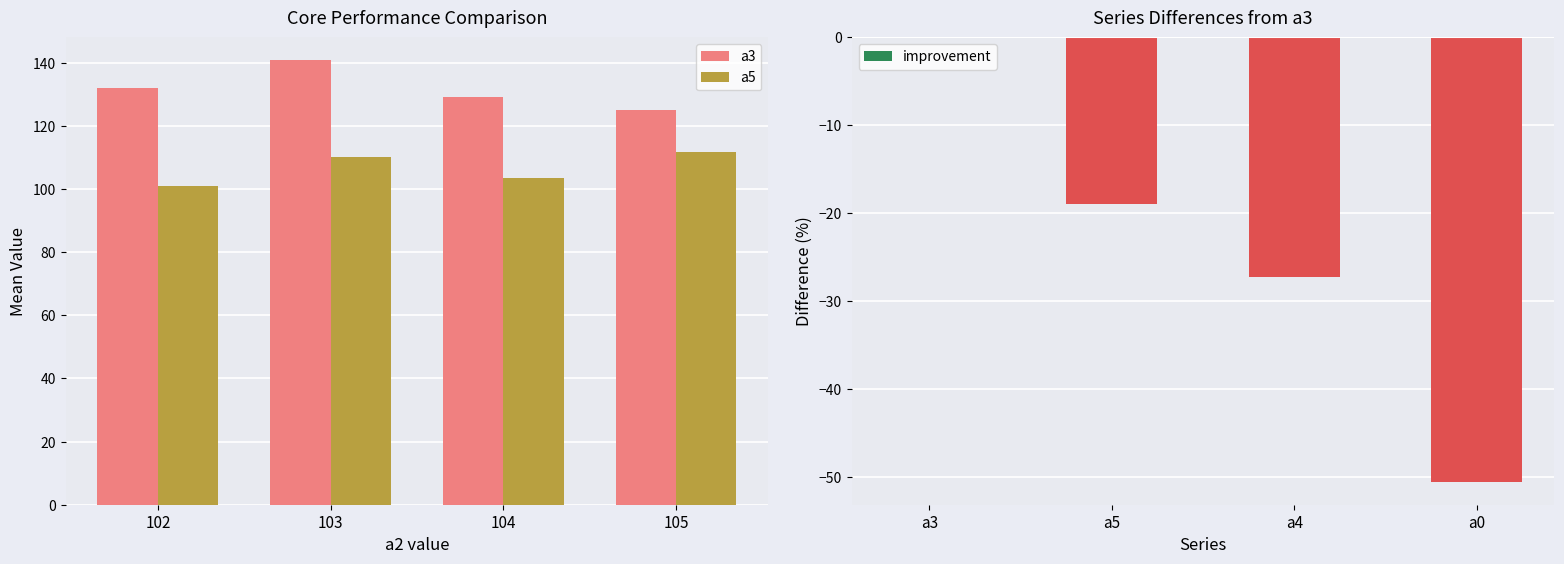

How many categories are shown in the chart?

4